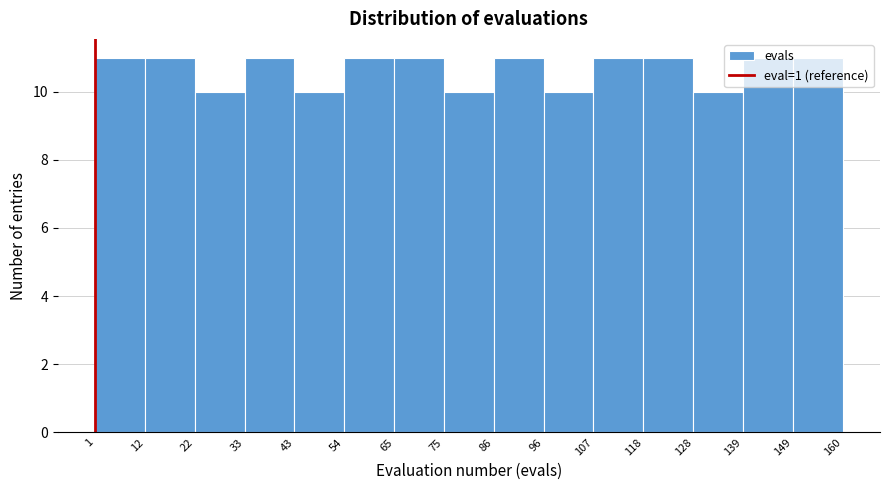

What is the height of the bar covering 118 to 128 on the x-axis? The values are not printed on the chart, so give them approximately, as read against the axis.

11